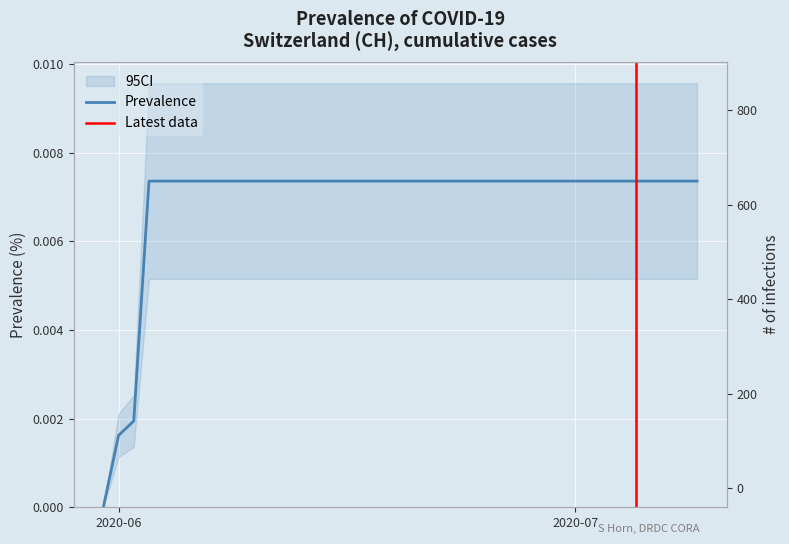

Does the chart display data point markers on the line(s)?

No